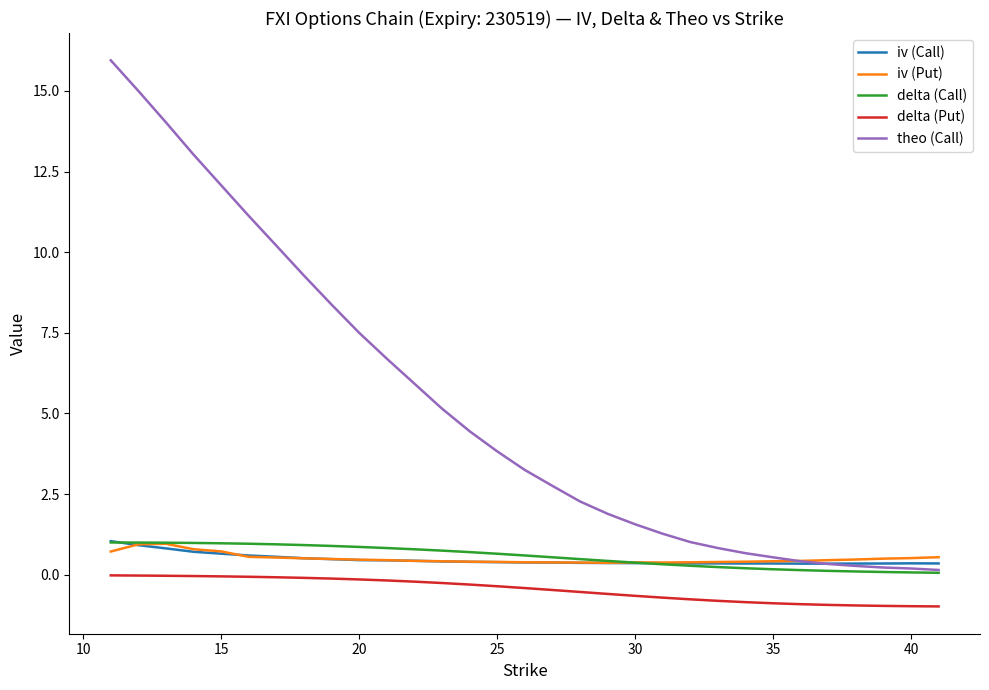

What is the sum of all iv (Put) values?

15.5